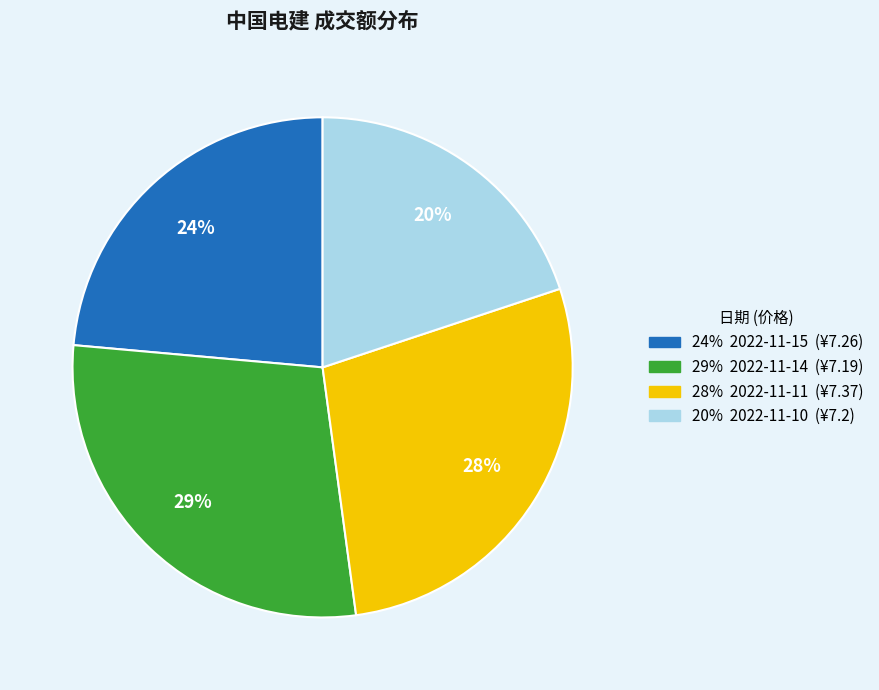

Is there a majority slice in this chart?

No